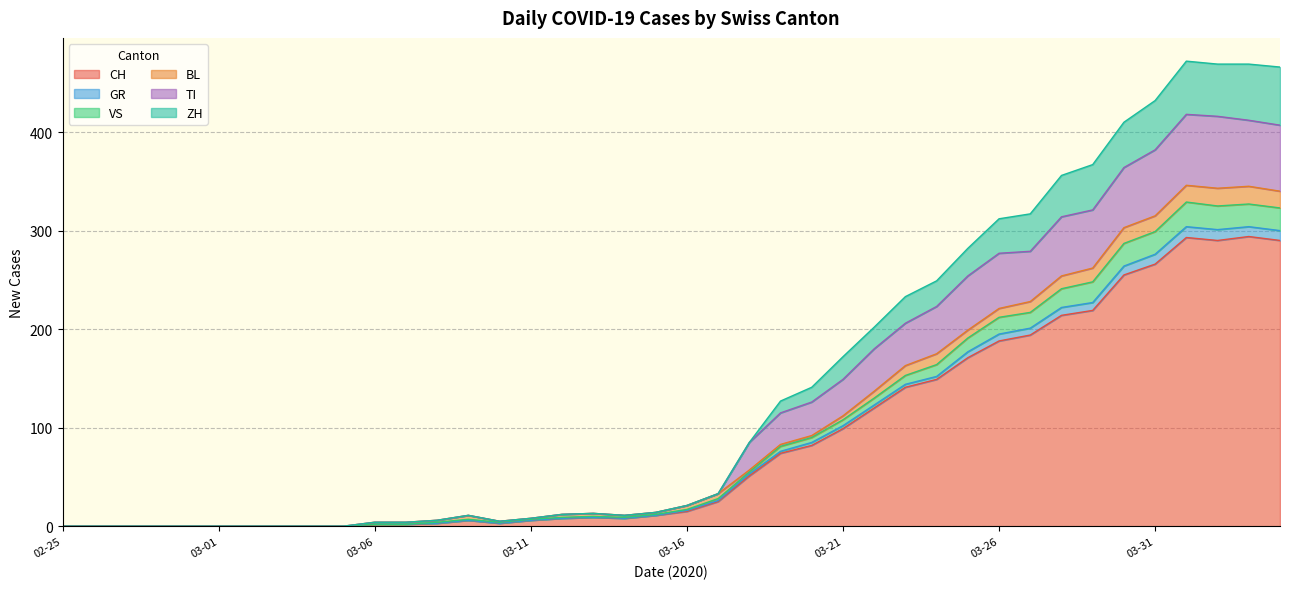

True or false: VS and ZH intersect in this chart.

False